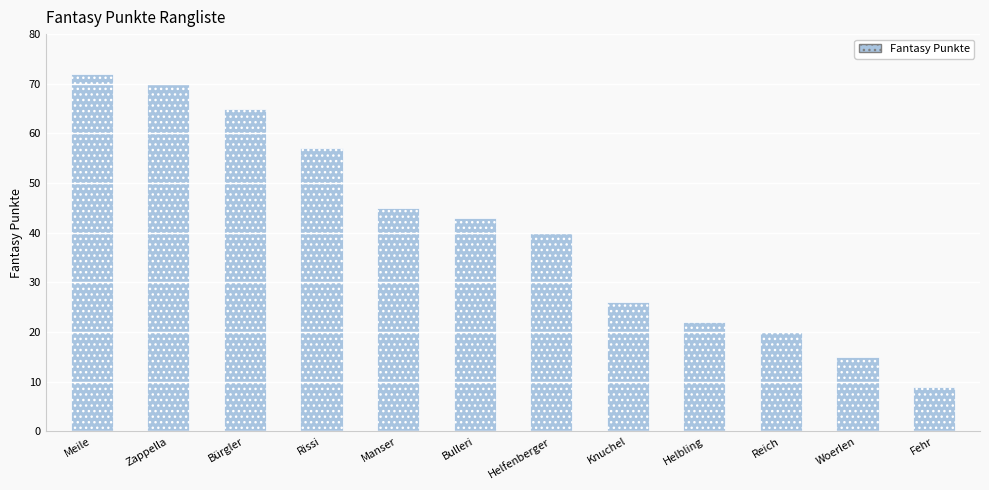

What is the value of the 1st bar from the left?

72